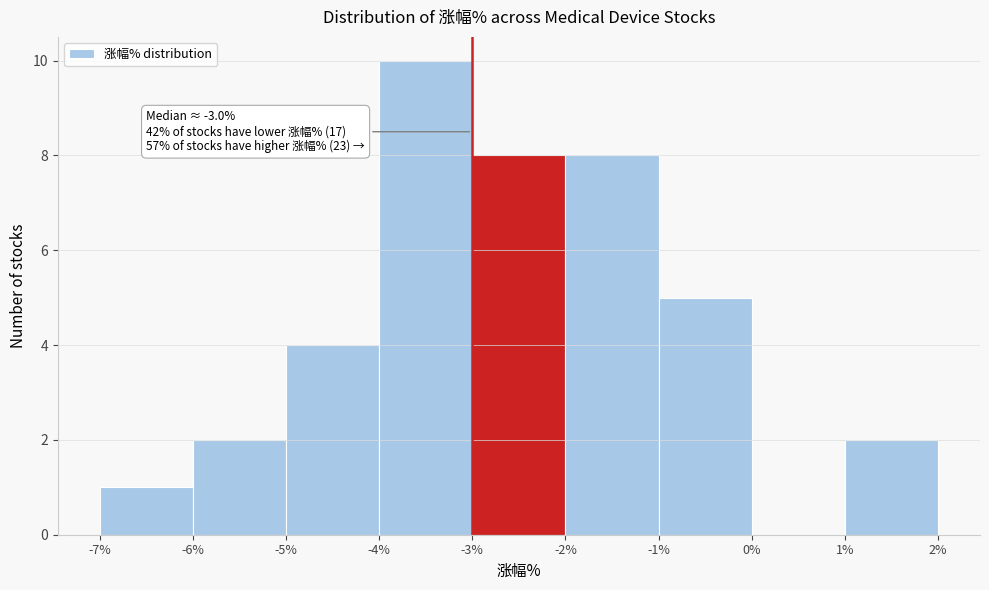

Which range on the x-axis has the tallest bar?

-4% to -3%